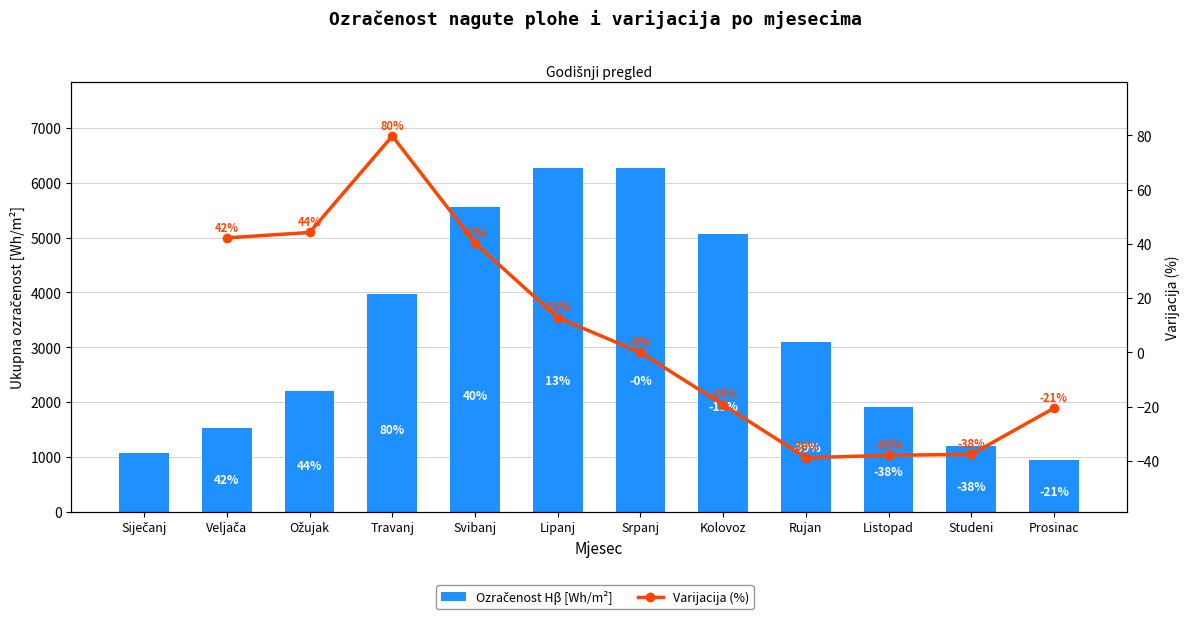

What is the value of the 6th bar from the left?

6271.5